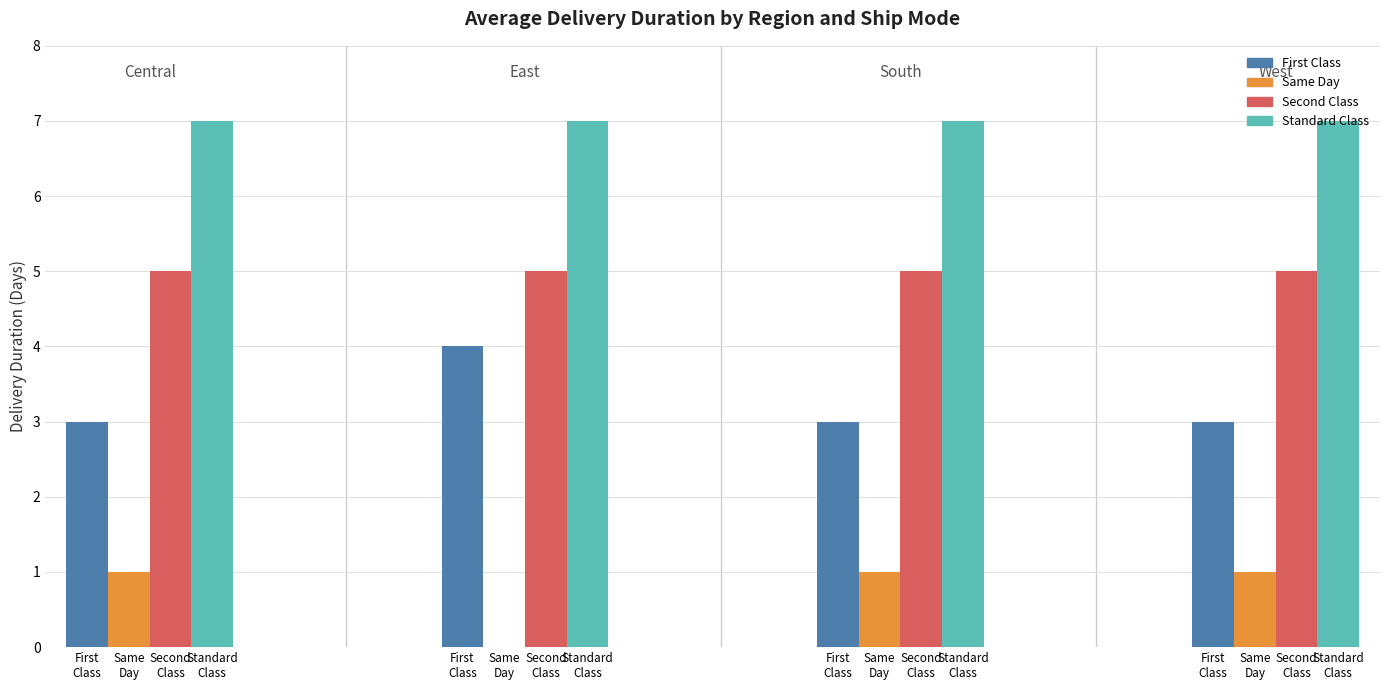

Is it true that Second Class equals 3 at Same
Day?

False